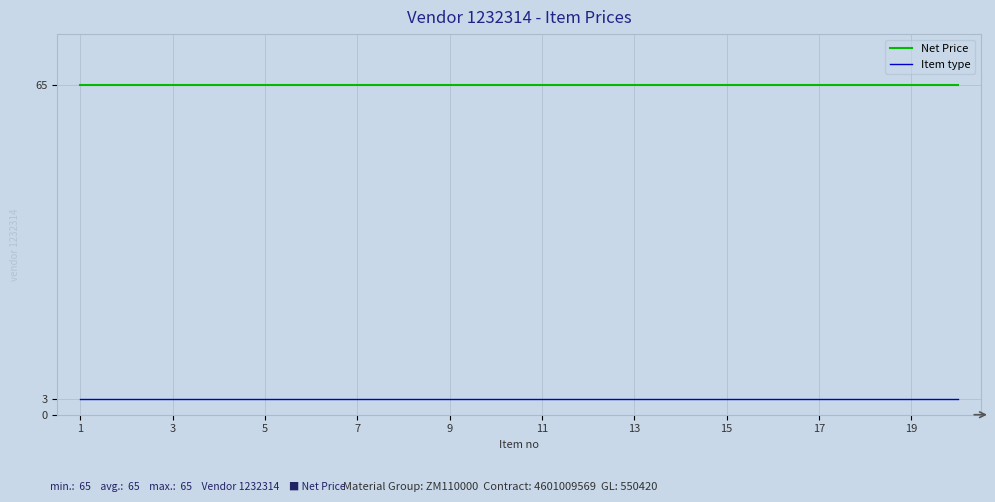

What is the average value of the Net Price series?

65